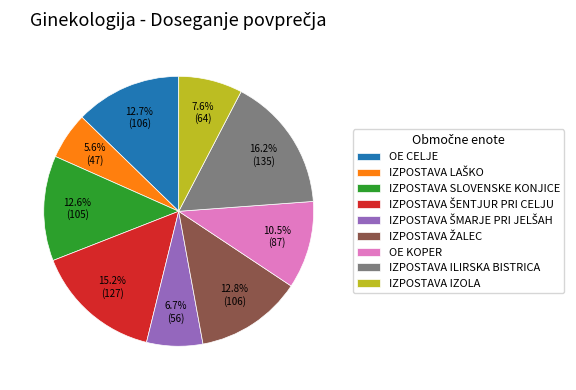

Does any single category account for the majority?

No